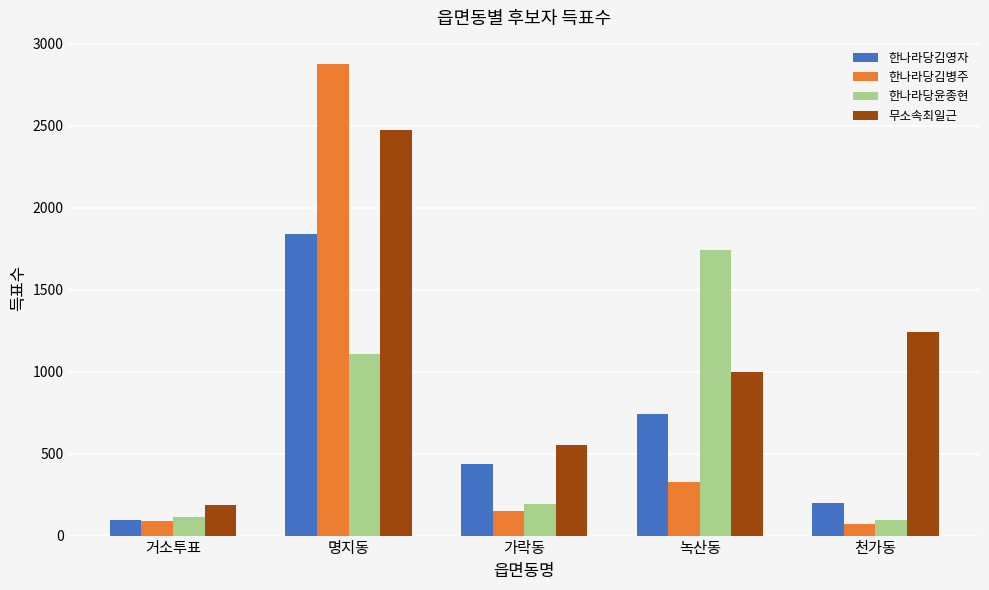

What are all the series names shown in the legend?

한나라당김영자, 한나라당김병주, 한나라당윤종현, 무소속최일근